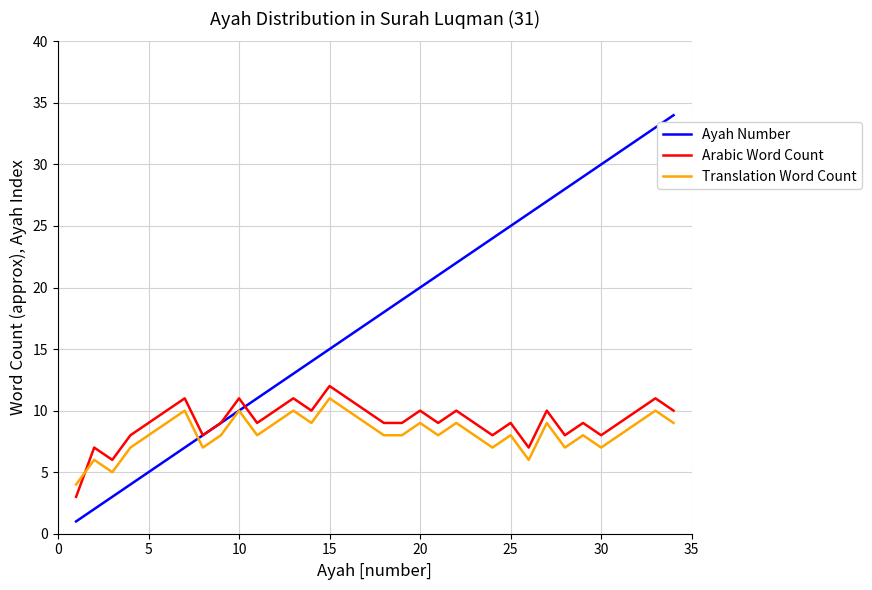

What is the greatest value displayed?

34